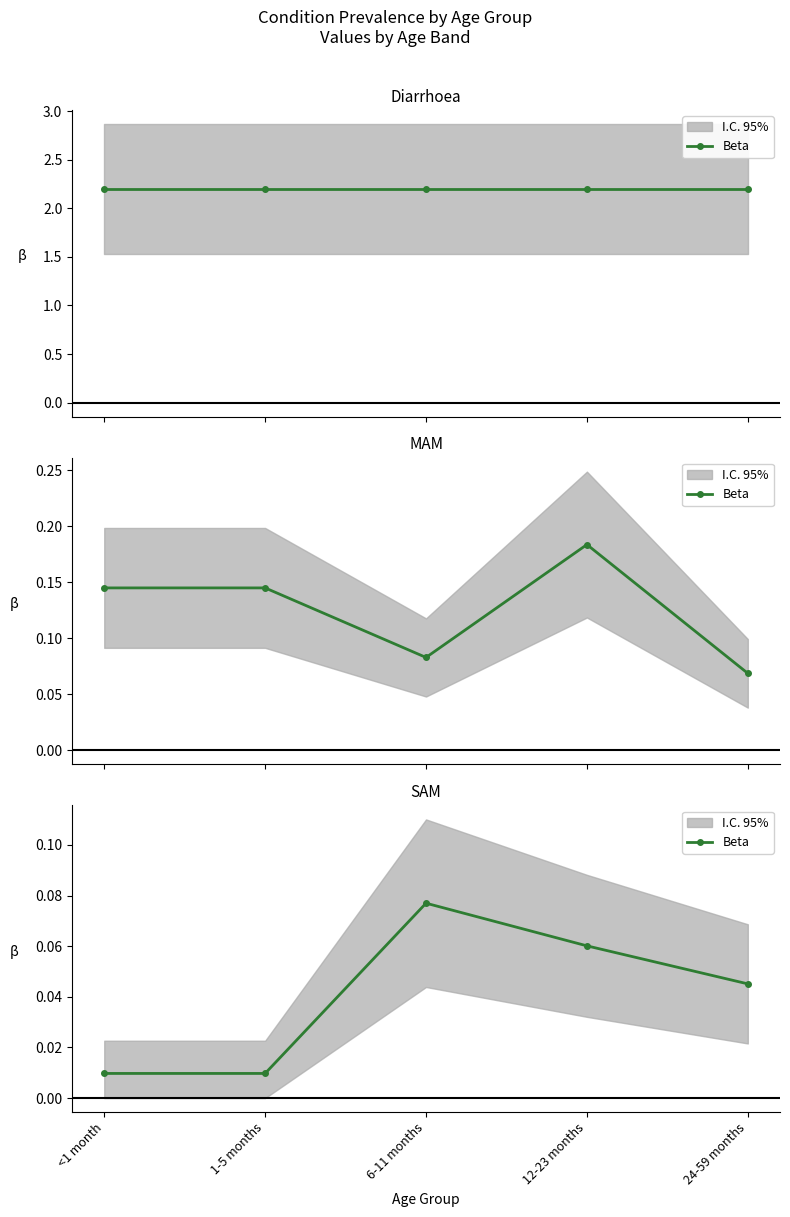

How many values are between 0 and 1?

5